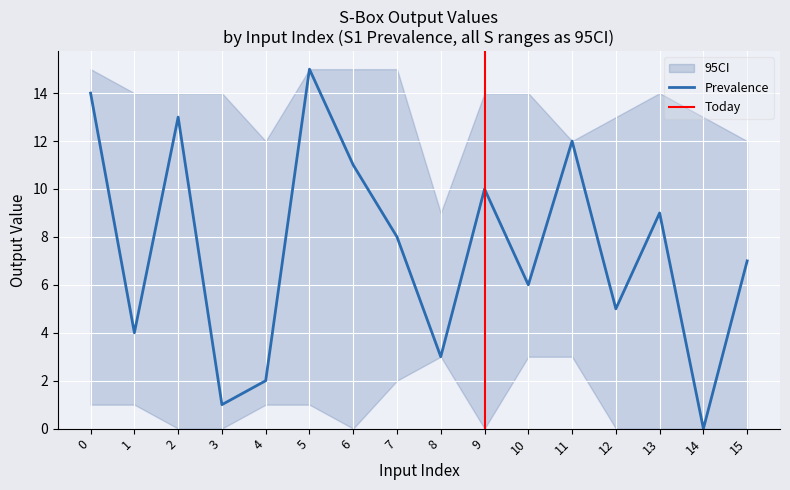

How many interior local peaks does the S1 series have?

5